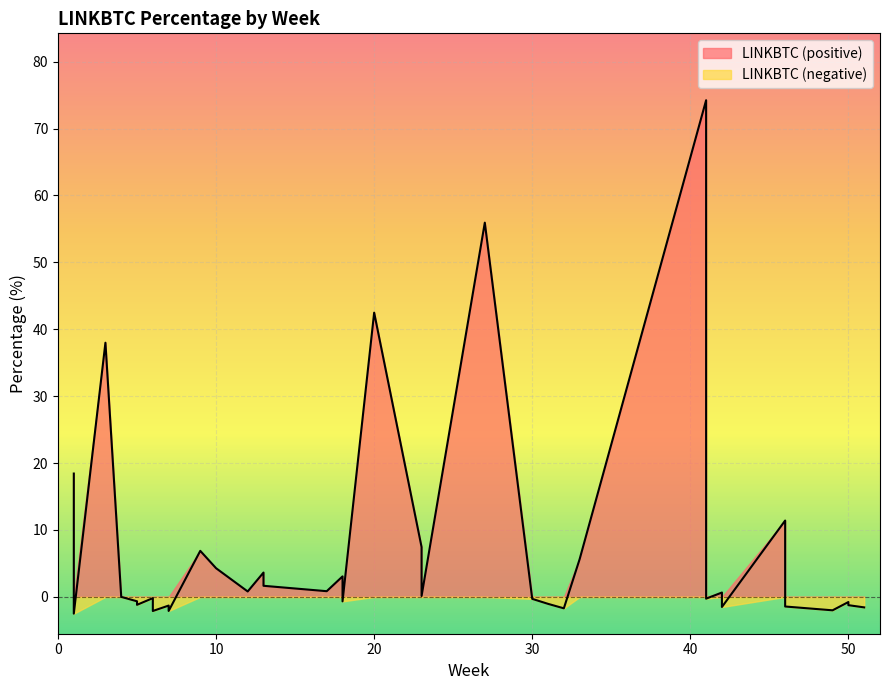

At which label is the value closest to 35?

3